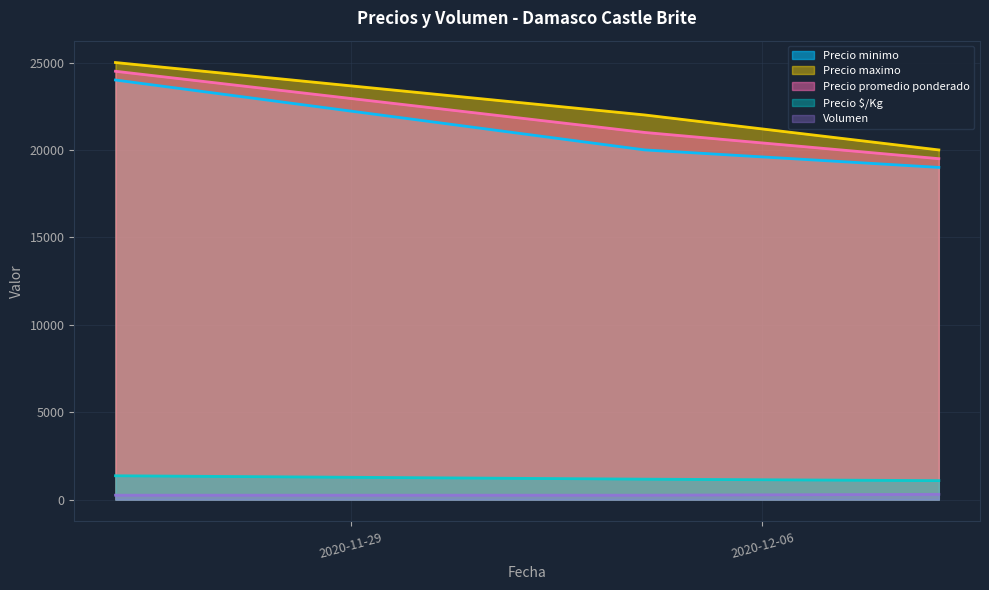

Which has a higher value, 2020-12-09 or 2020-12-04?

2020-12-04